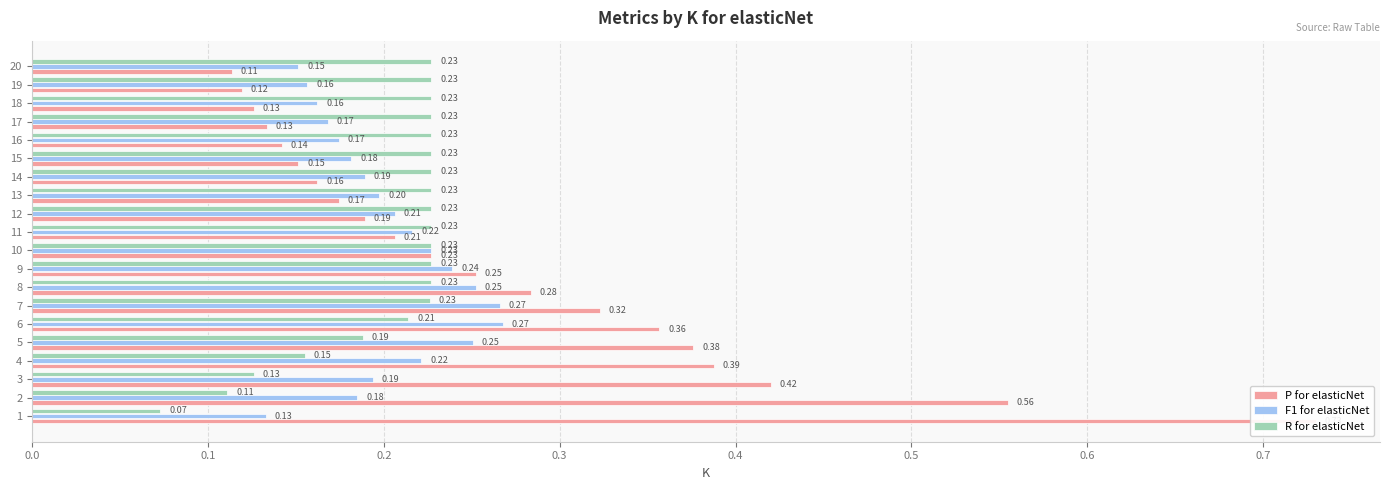

What is the sum of the F1 for elasticNet values at 18 and 11?

0.4